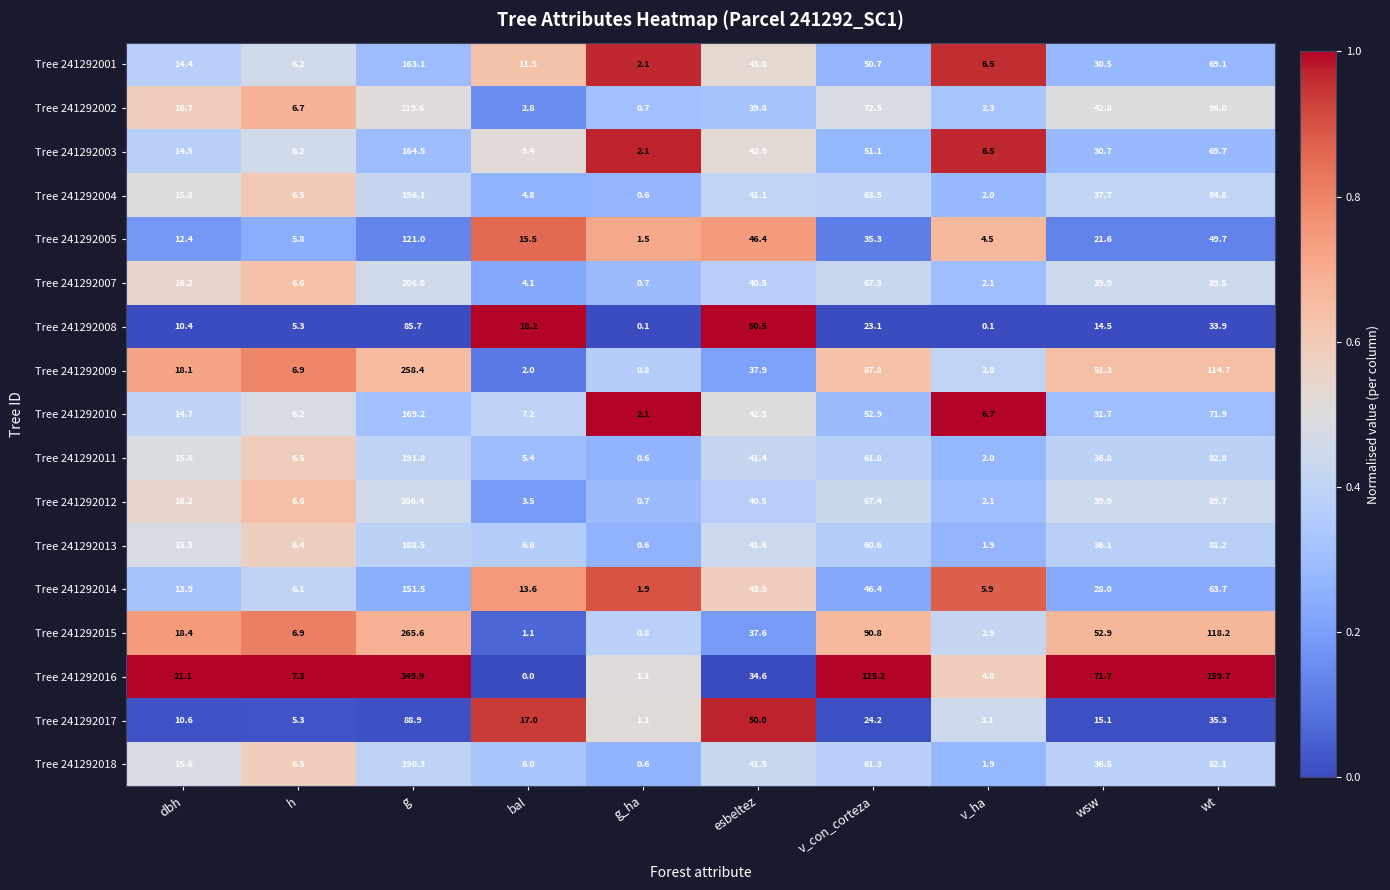

At which category is the sum across all series the highest?

g